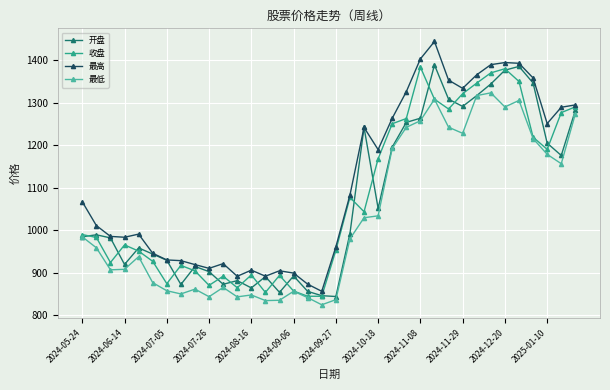

True or false: 最低 and 最高 cross at least once.

False